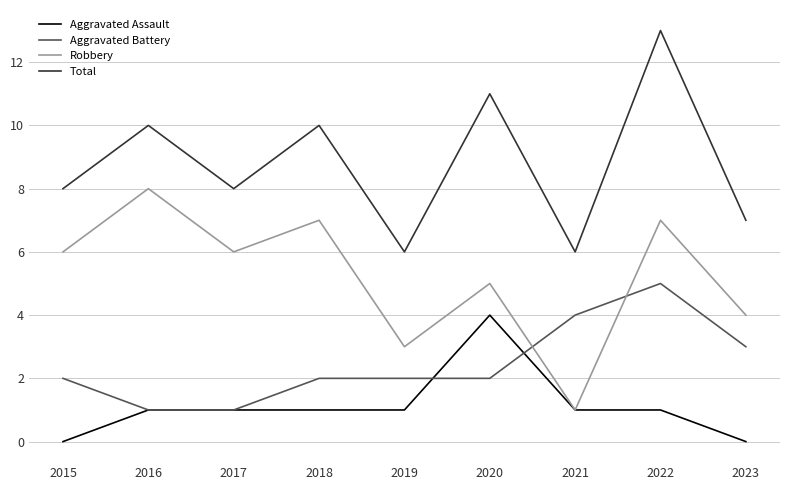

In Robbery, how many points are lower than both neighbors (excluding endpoints)?

3